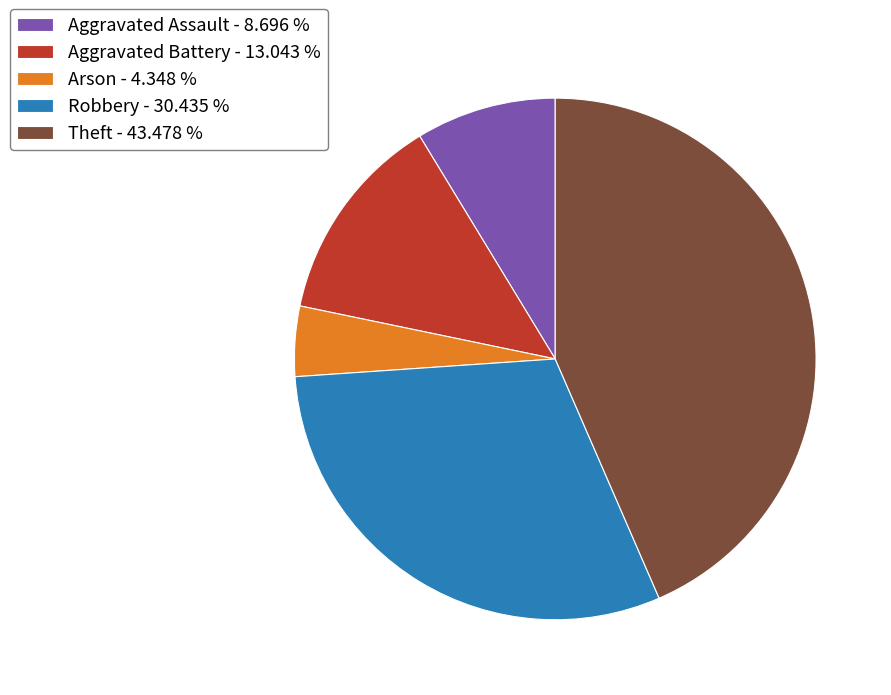

What is the ratio of the value at Arson to the value at Theft?

0.1